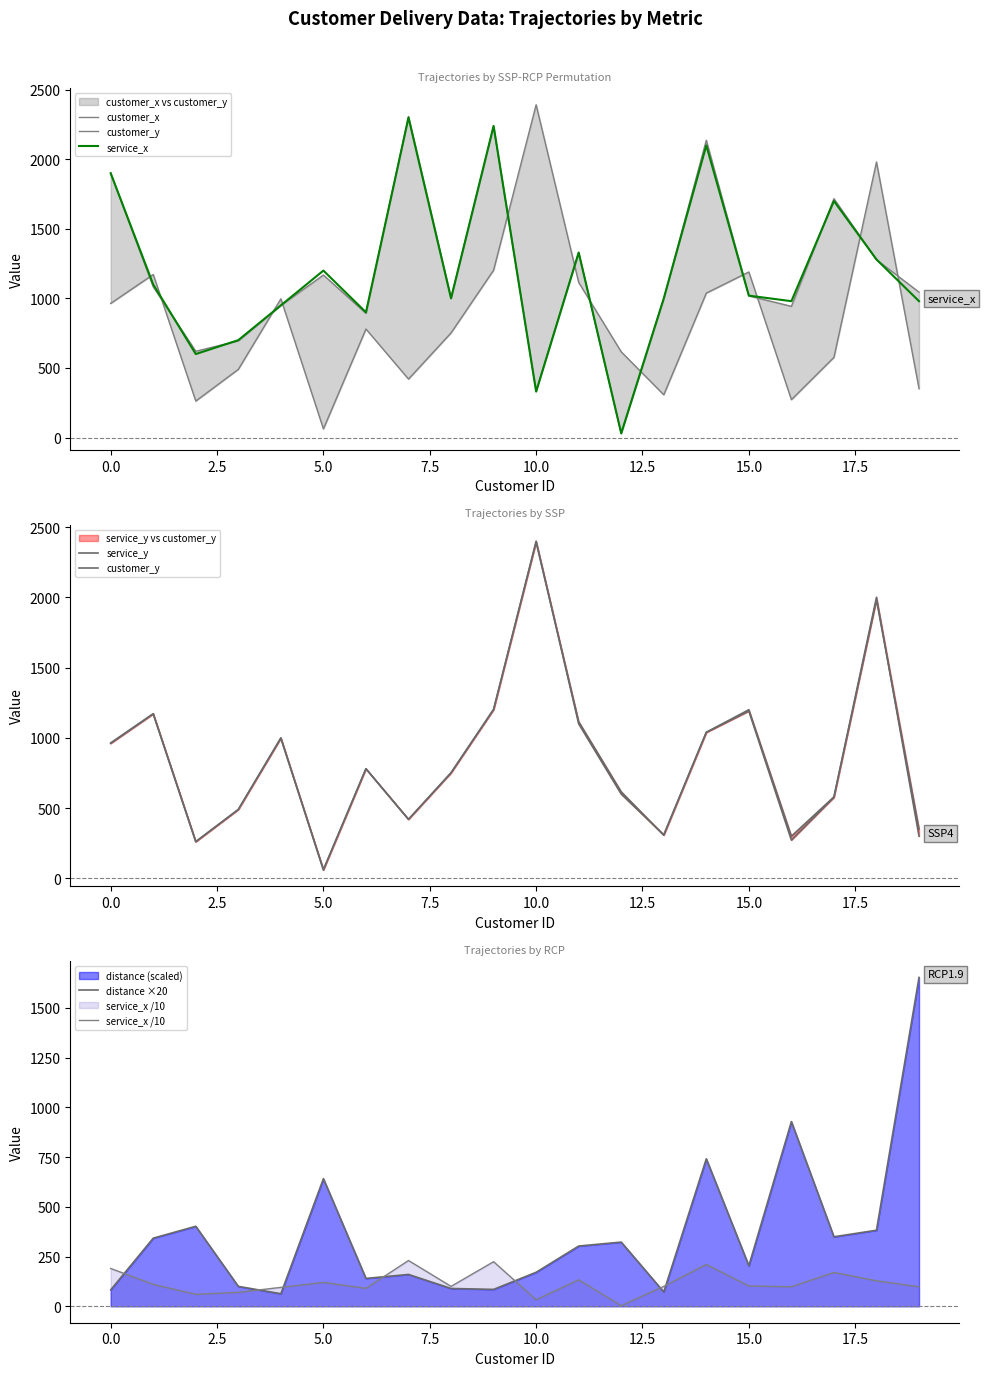

What is the difference between the highest and lowest values at 15?

1098.0